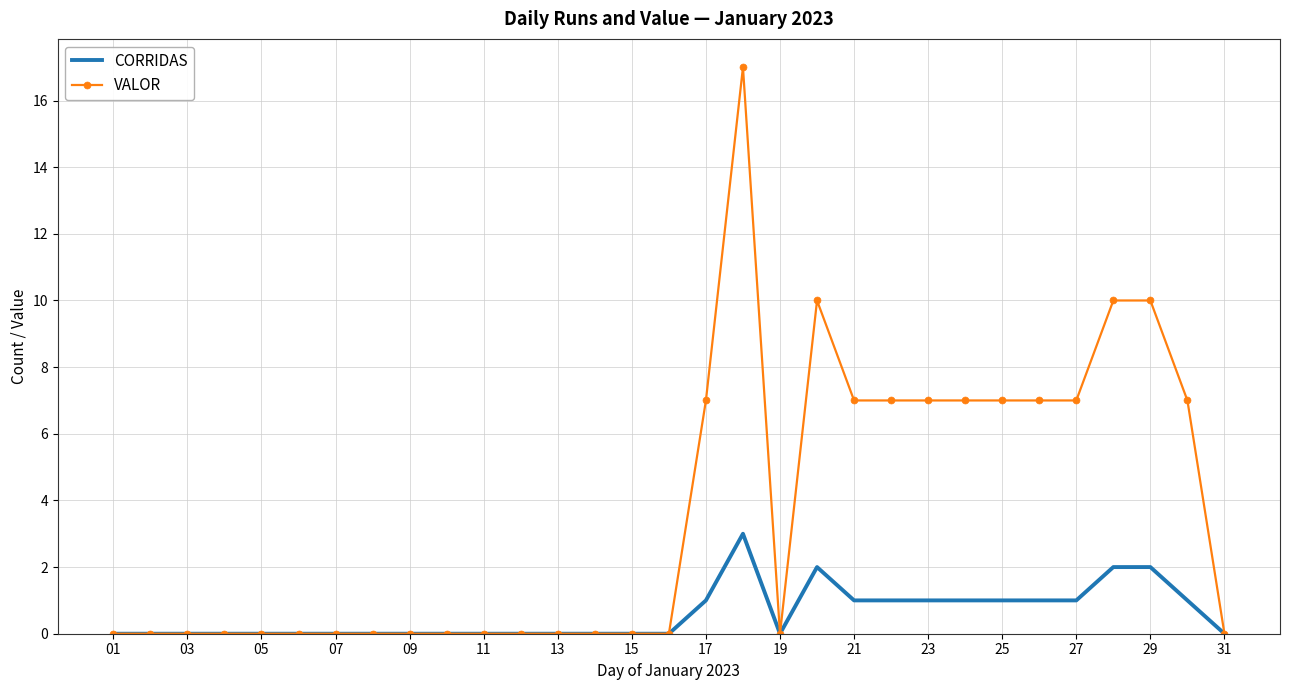

List the series in order of their overall mean, highest first.

VALOR, CORRIDAS